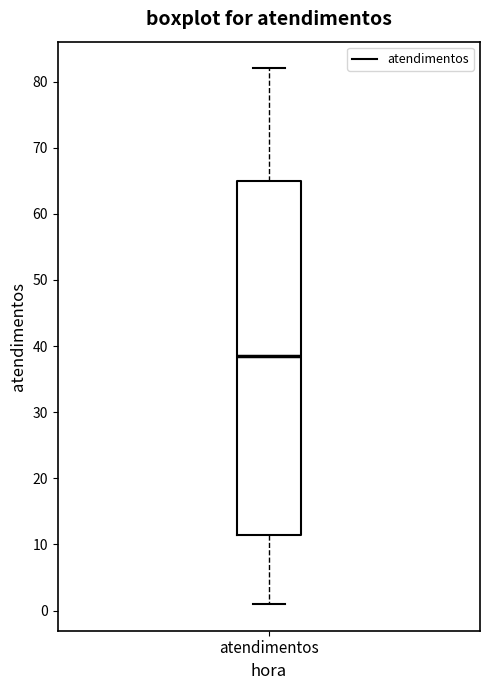

Read this box plot against the y-axis: the position of the median line, the range covered by the box, and the ends of both whiskers. The values are not printed on the chart, so give them approximately, as read against the axis.

median 39, box 12 to 65, whiskers 1 to 82